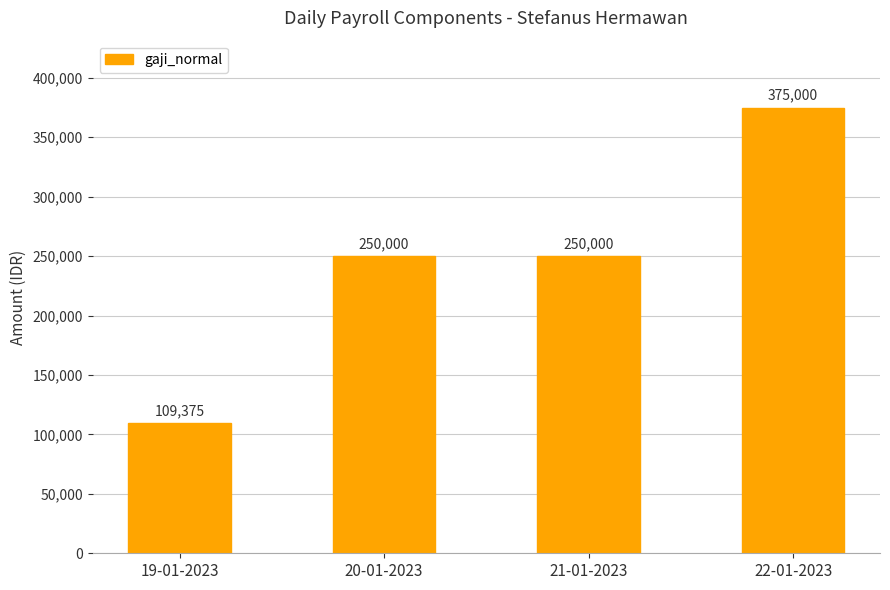

What is the sum of all values?

984375